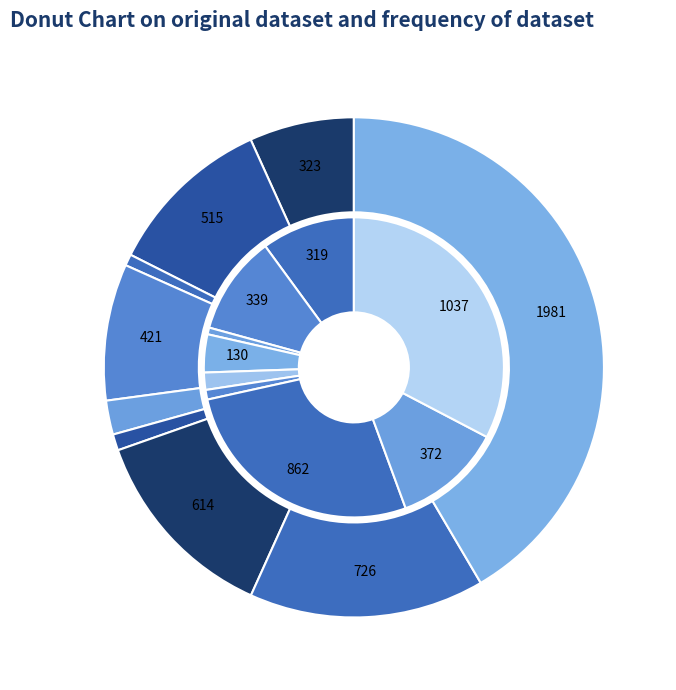

Combined, do Homicide and Arson account for over 50%?

No